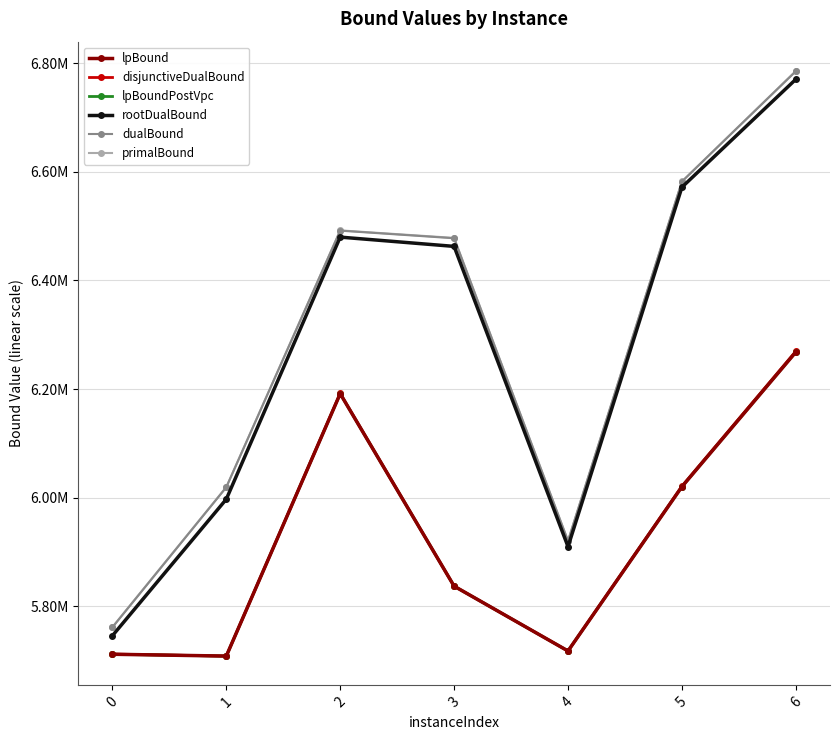

Does the chart have visible grid lines?

Yes